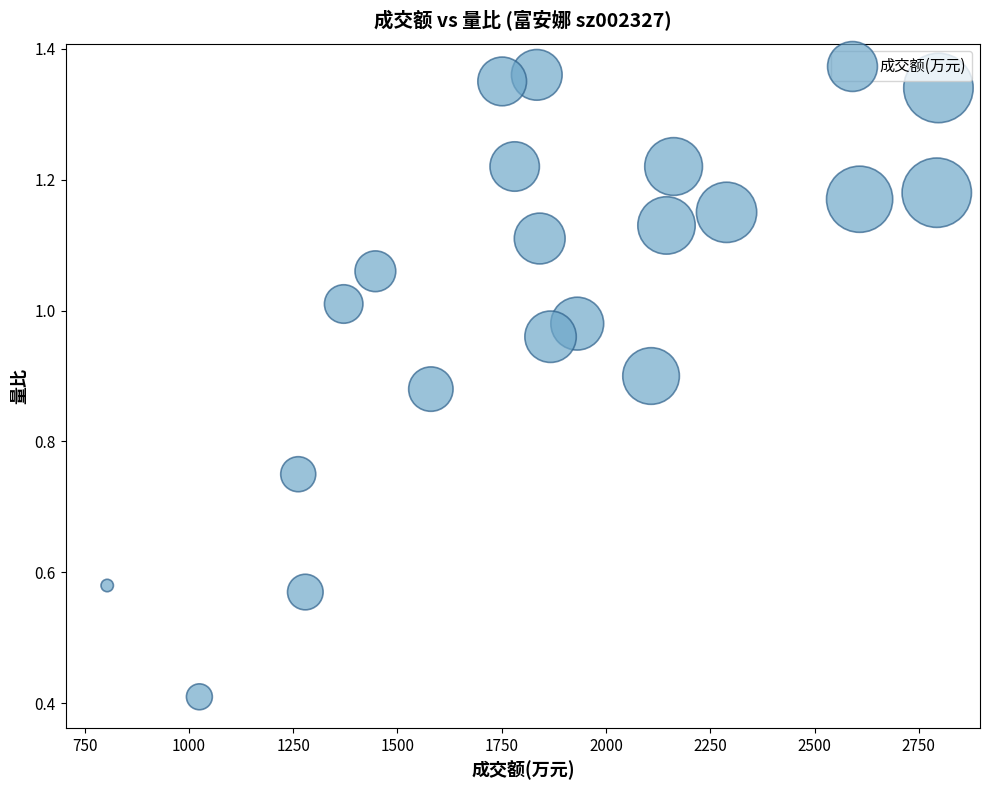

What Y value in the scatter plot is closest to 0?

0.4